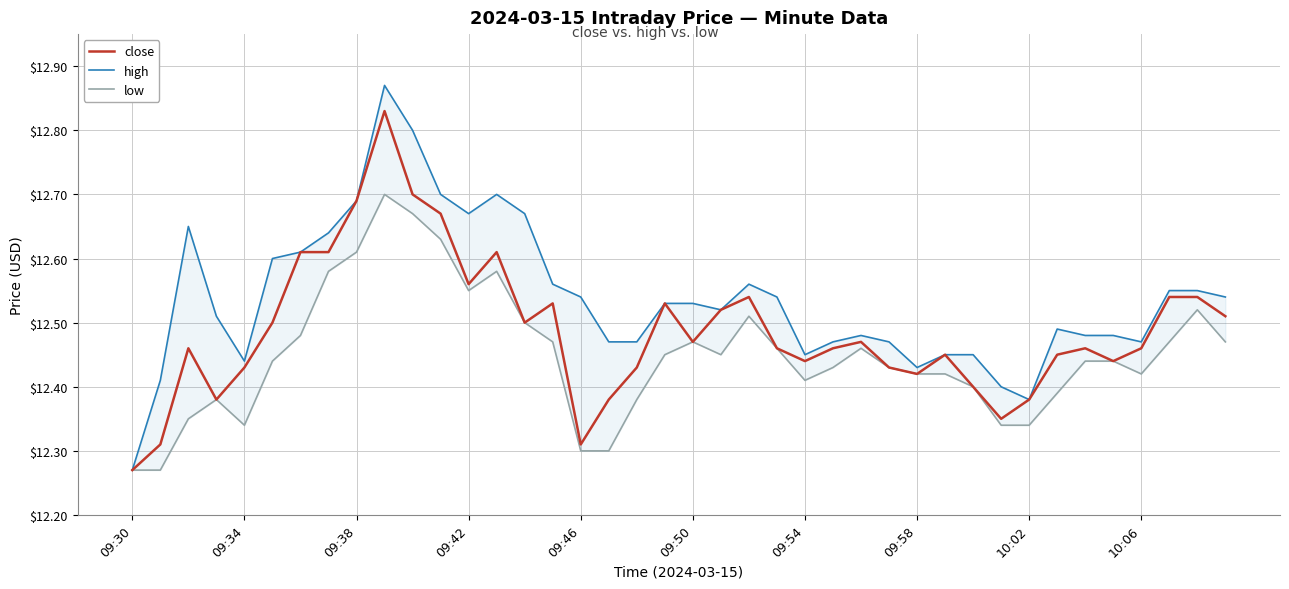

Which series has the largest range (max minus min)?

high